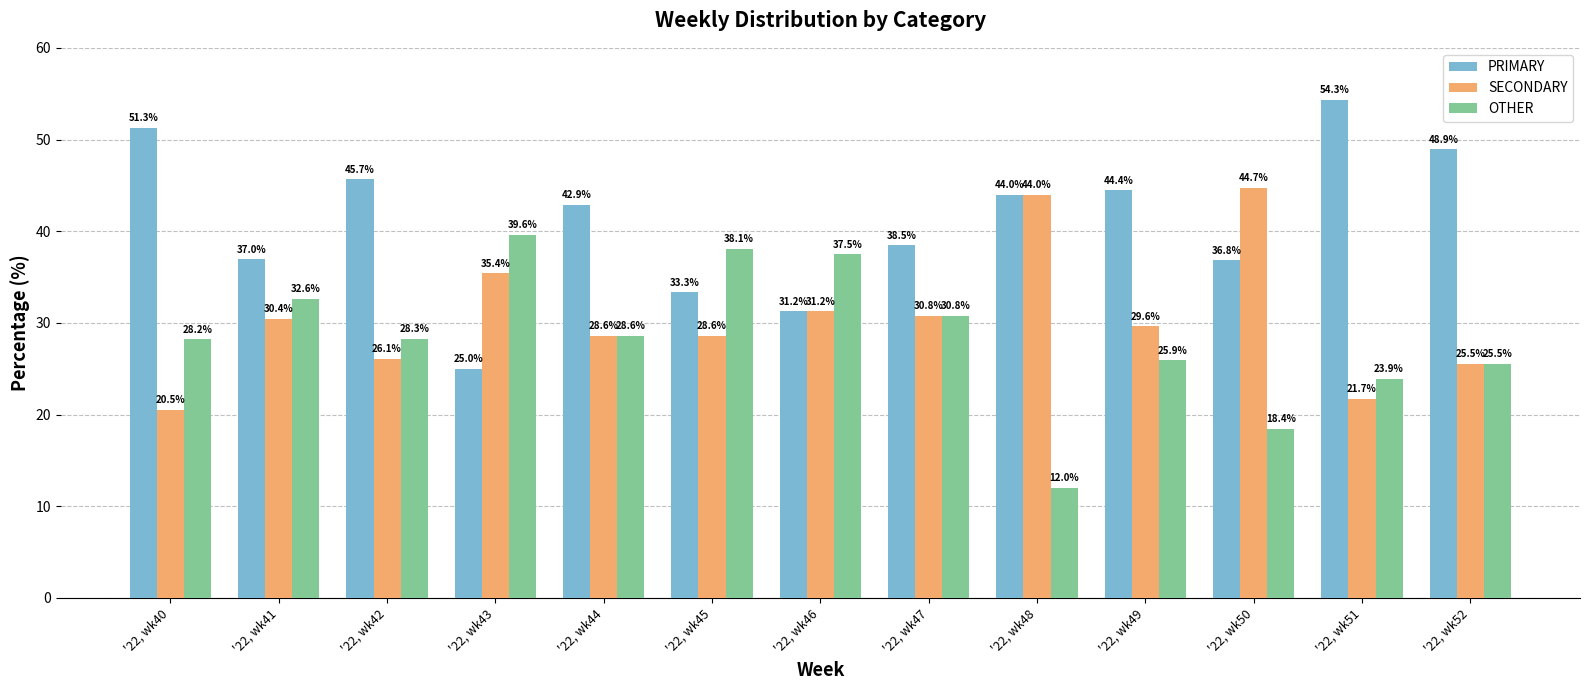

How many bars are there in total?

39